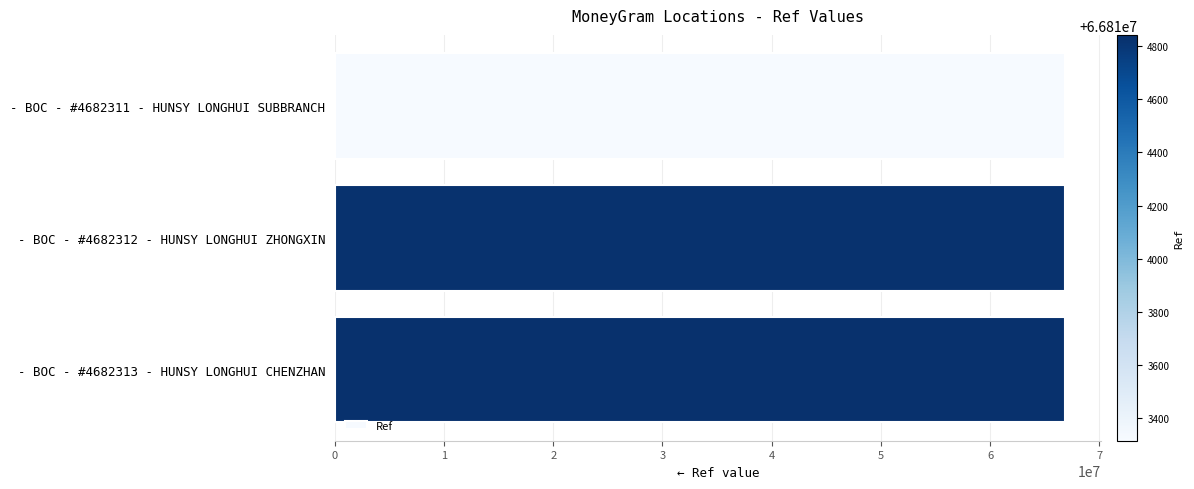

What is the greatest value displayed?

66814832